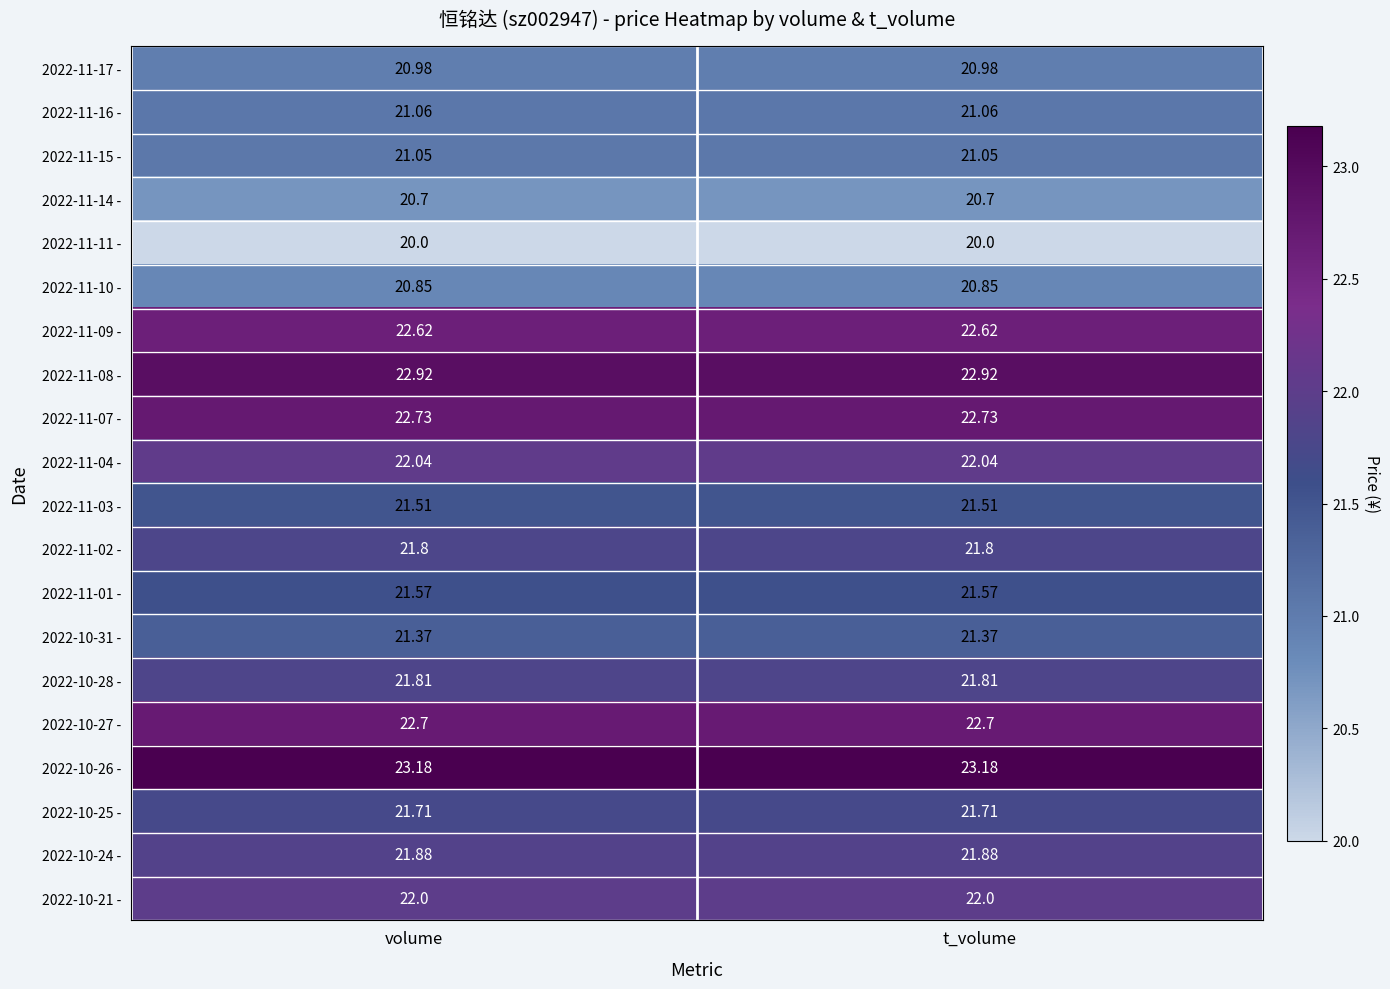

List the series in order of their peak value, lowest first.

2022-11-11 -, 2022-11-14 -, 2022-11-10 -, 2022-11-17 -, 2022-11-15 -, 2022-11-16 -, 2022-10-31 -, 2022-11-03 -, 2022-11-01 -, 2022-10-25 -, 2022-11-02 -, 2022-10-28 -, 2022-10-24 -, 2022-10-21 -, 2022-11-04 -, 2022-11-09 -, 2022-10-27 -, 2022-11-07 -, 2022-11-08 -, 2022-10-26 -